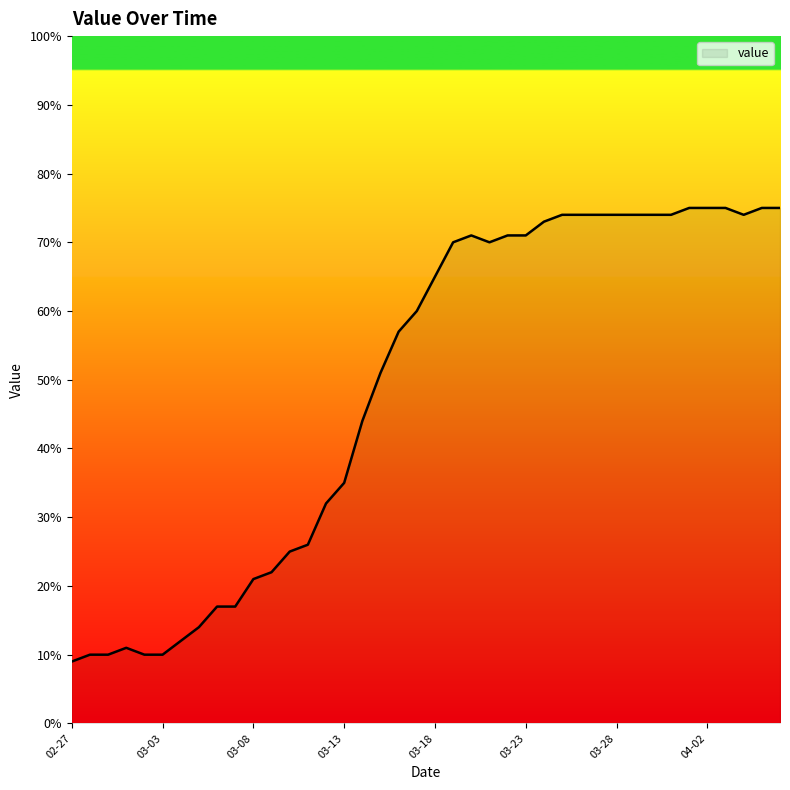

What is the minimum value shown in the chart?

9